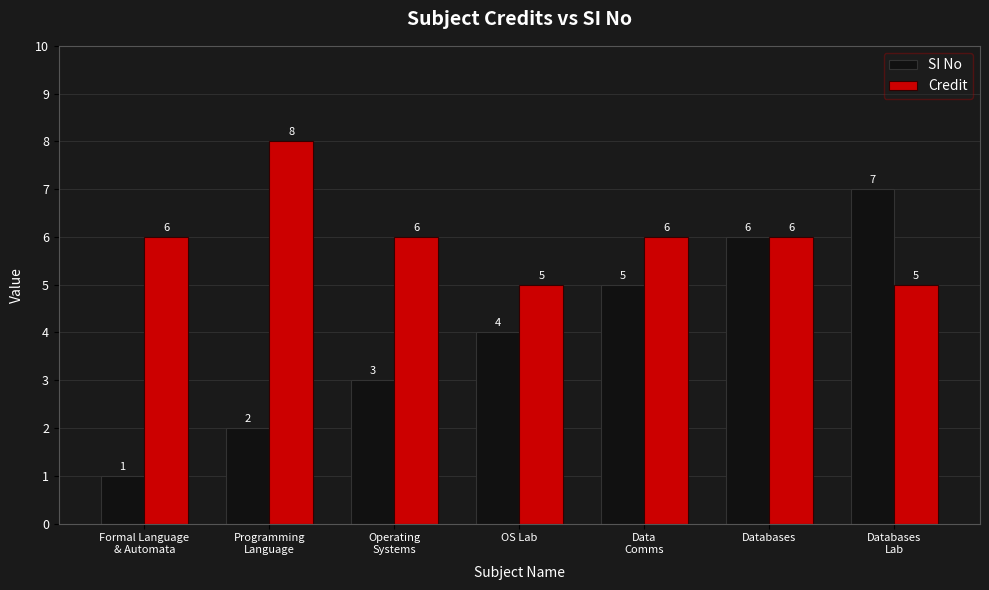

What position from the right is Data
Comms?

3